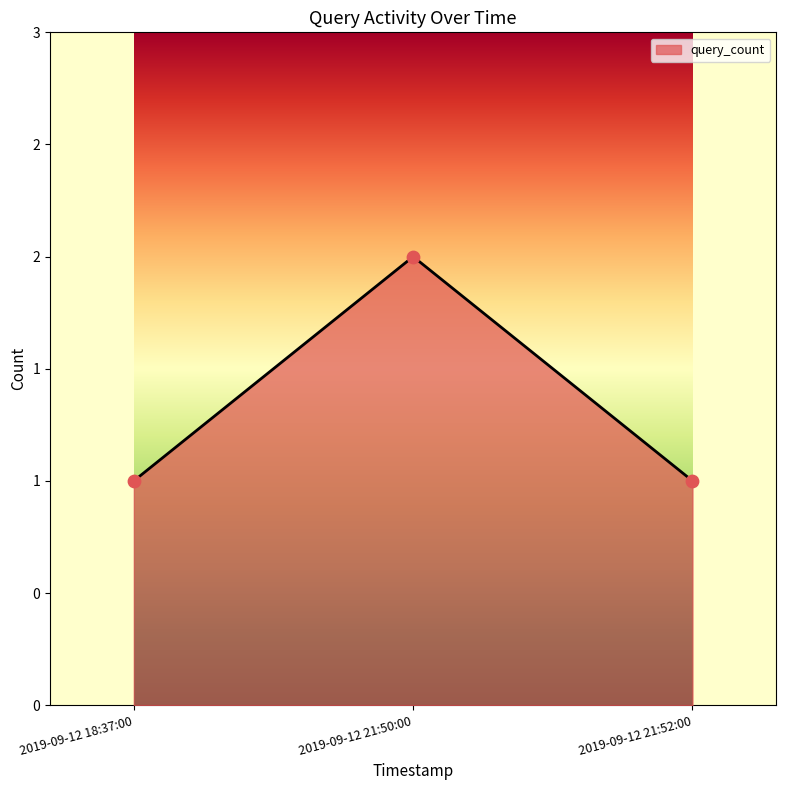

Approximately how many times larger is the value at 2019-09-12 18:37:00 compared to 2019-09-12 21:50:00?

0.5